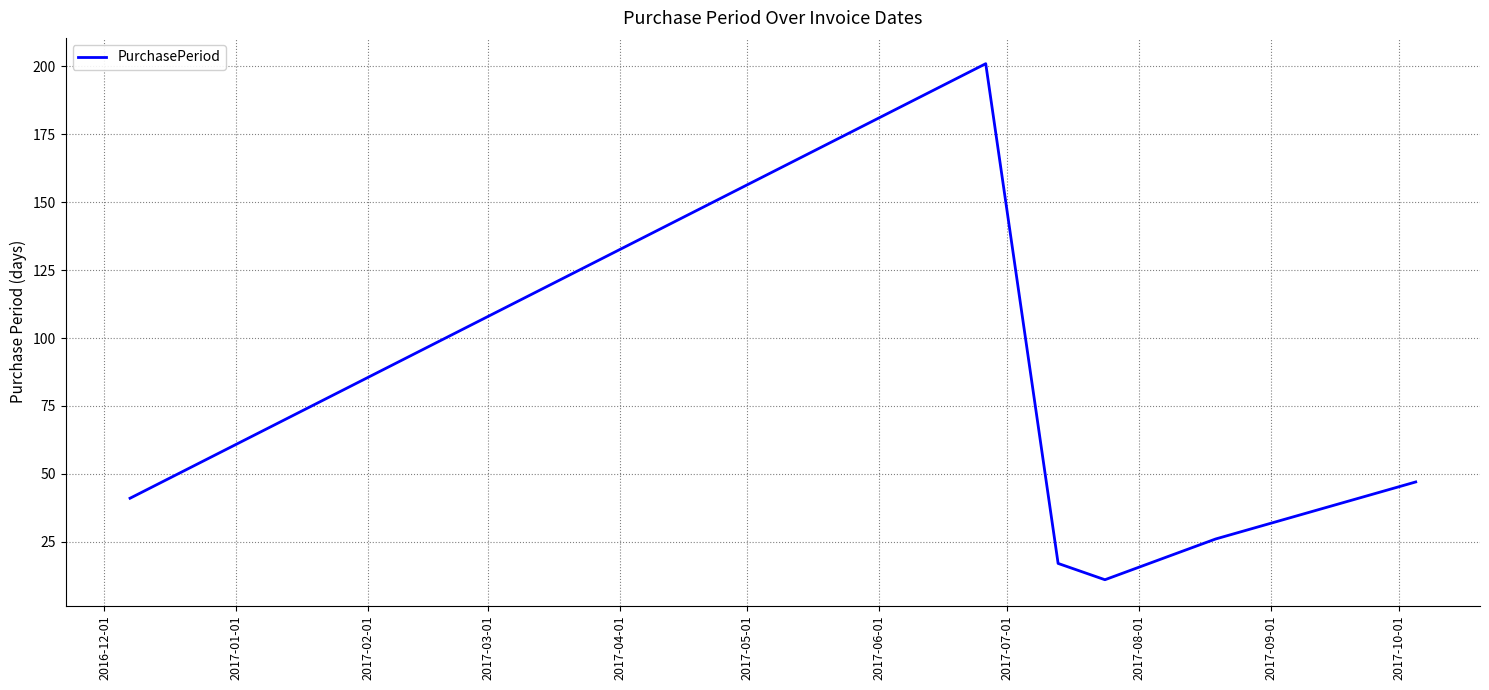

What is the maximum value shown in the chart?

201